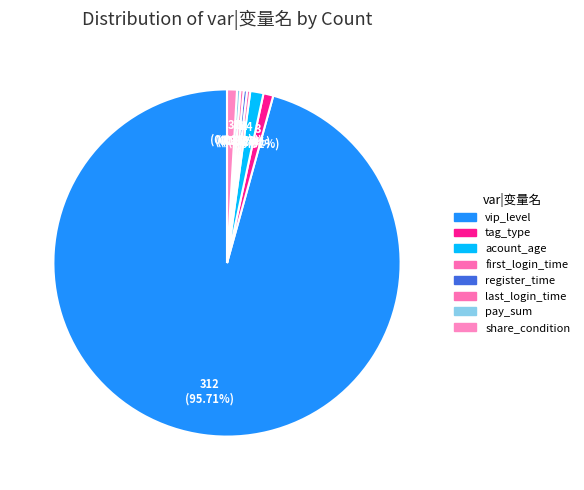

True or false: register_time accounts for 5% of the total.

False